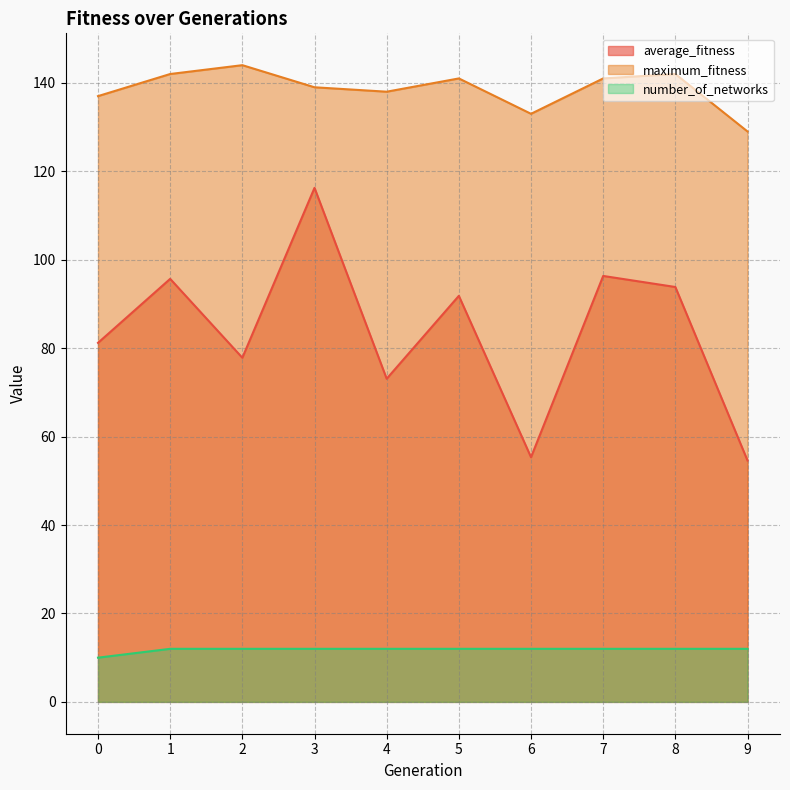

Reading left to right, list all the values displayed in this chart.

average_fitness: 81.2	95.7	77.8	116.2	73.1	91.8	55.3	96.3	93.8	54.6
maximum_fitness: 137.0	142.0	144.0	139.0	138.0	141.0	133.0	141.0	142.0	129.0
number_of_networks: 10.0	12.0	12.0	12.0	12.0	12.0	12.0	12.0	12.0	12.0